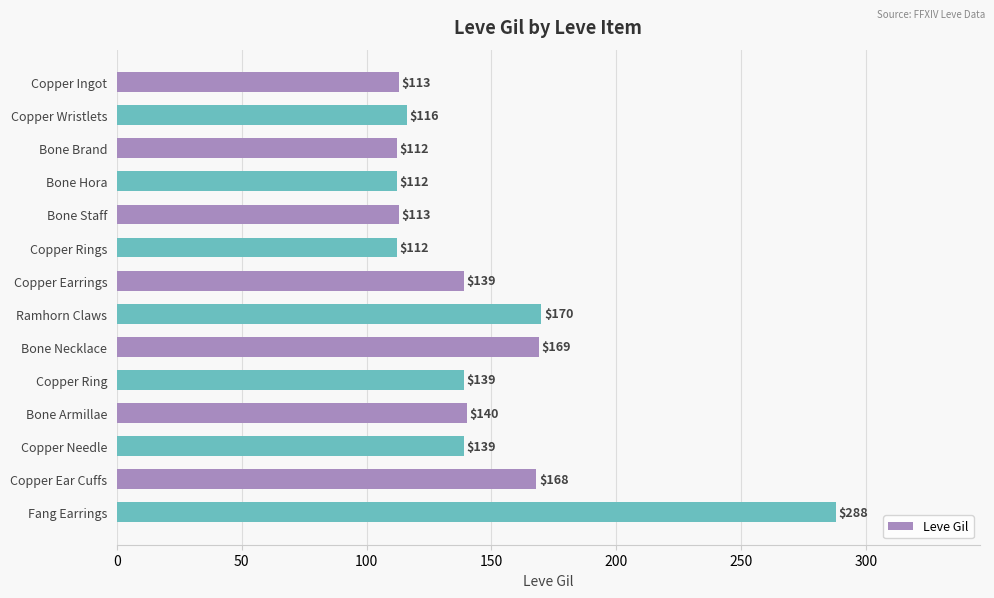

How many series are shown in this chart?

1